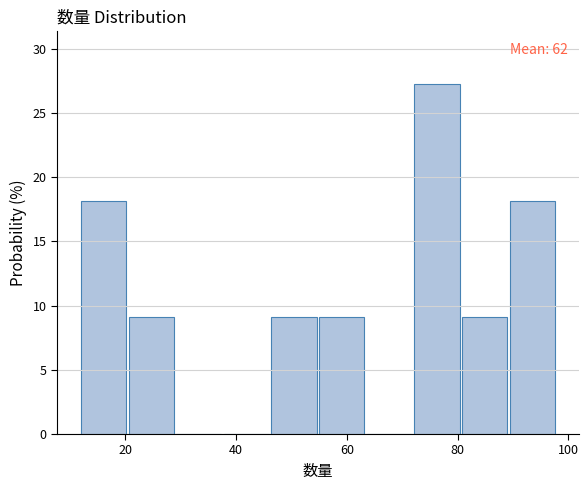

Over which range of the x-axis is the bar tallest?

72.2 to 80.8